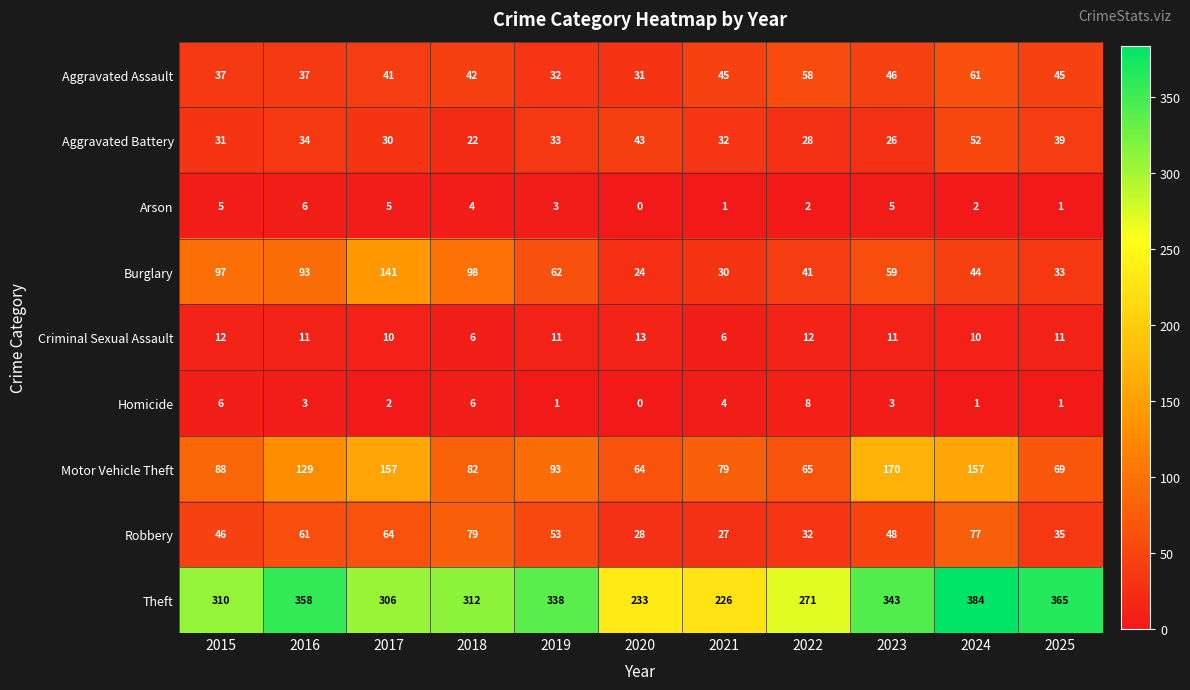

What is the sum of the Motor Vehicle Theft values at 2017 and 2016?

286